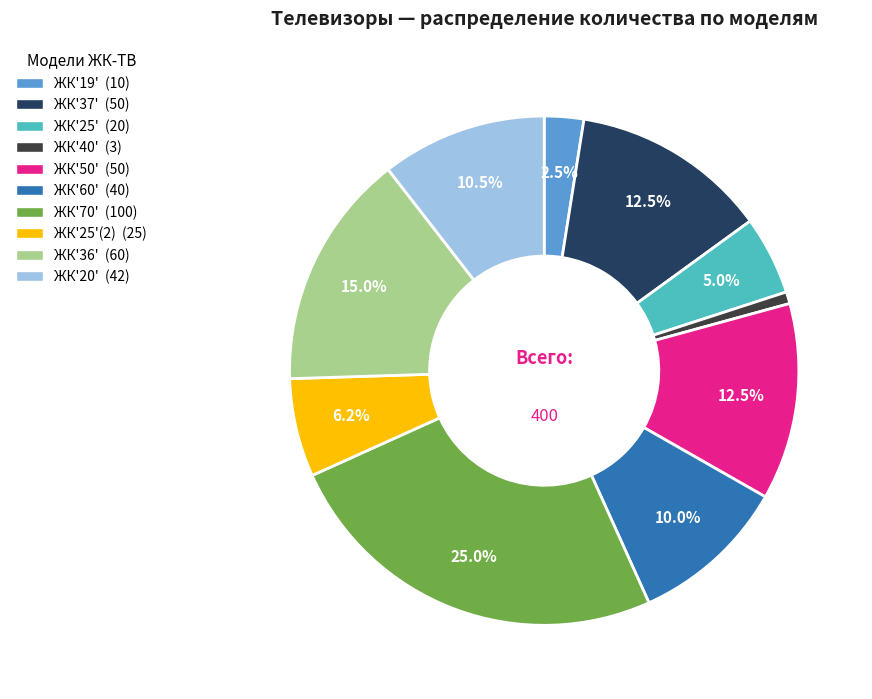

How many segments does this pie chart have?

10